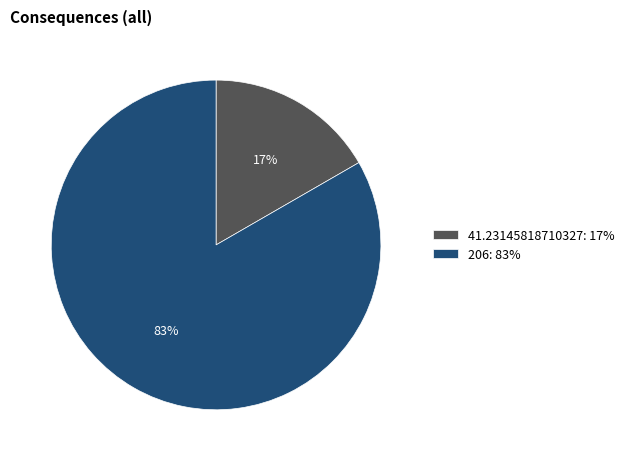

What percentage is the 41.23145818710327 slice, to the nearest percent?

17%